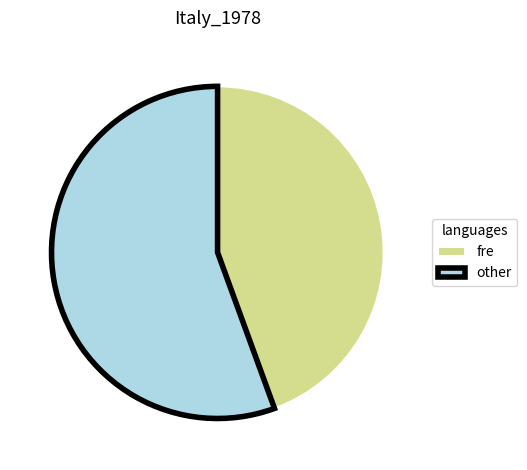

Which slice represents more than half of the pie?

other